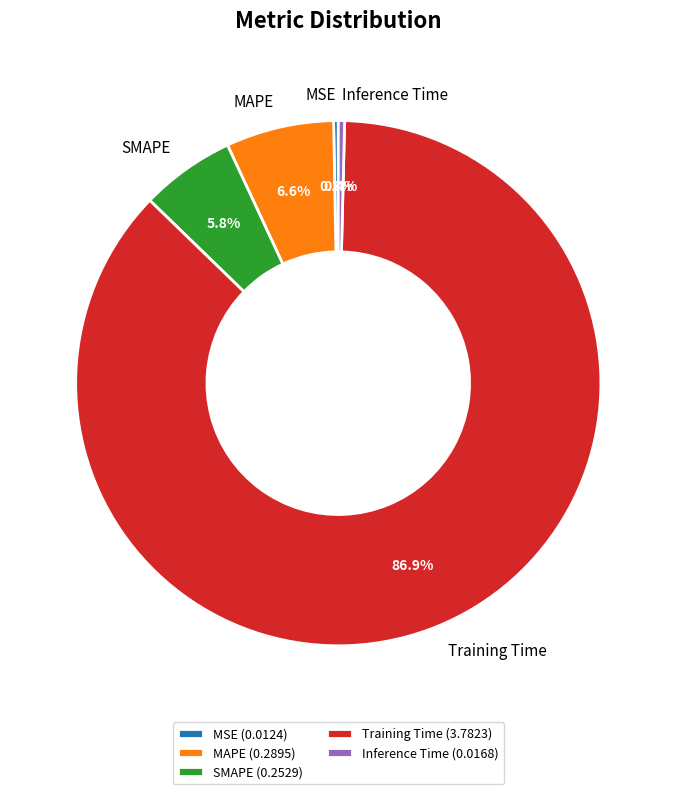

Does Training Time account for over 50% of the chart?

Yes